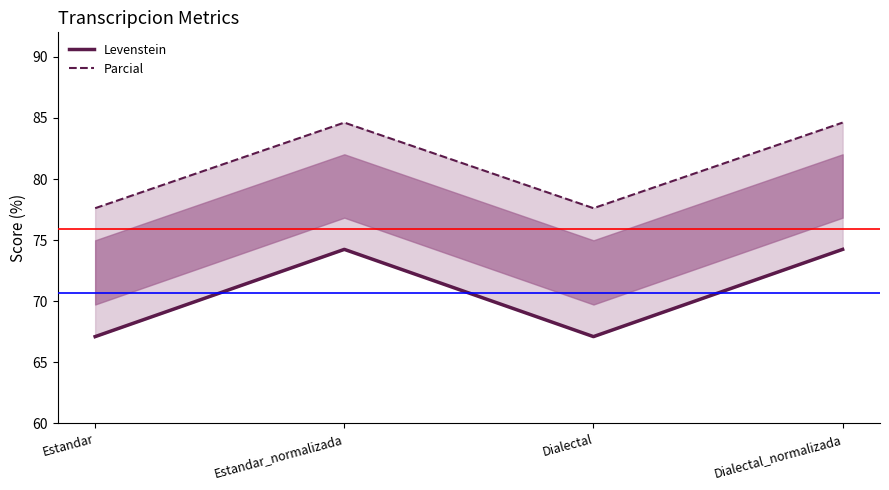

Where is the first local maximum for Levenstein?

Estandar_normalizada